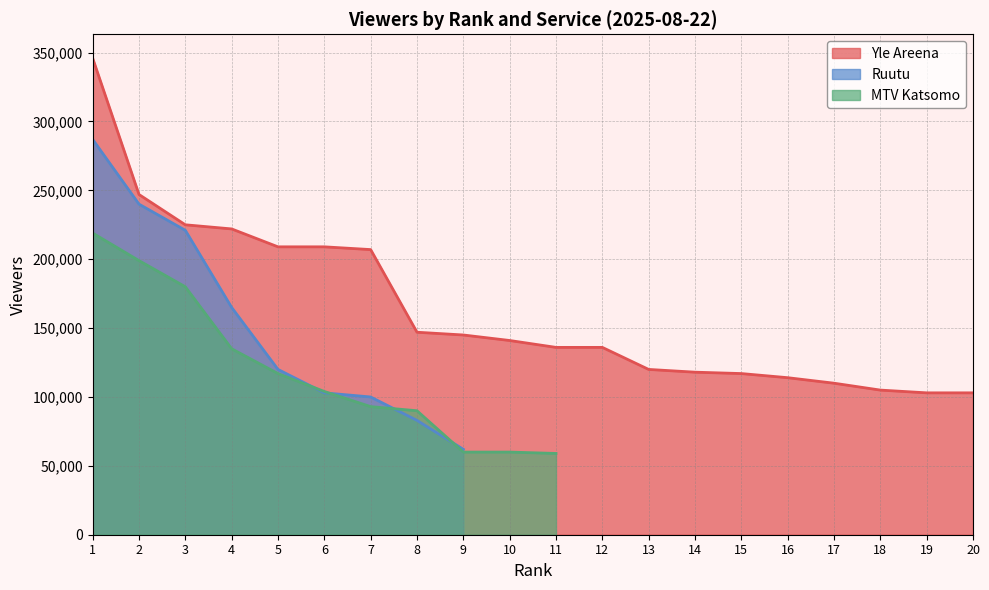

Where is Ruutu nearest to the value 143500?

4